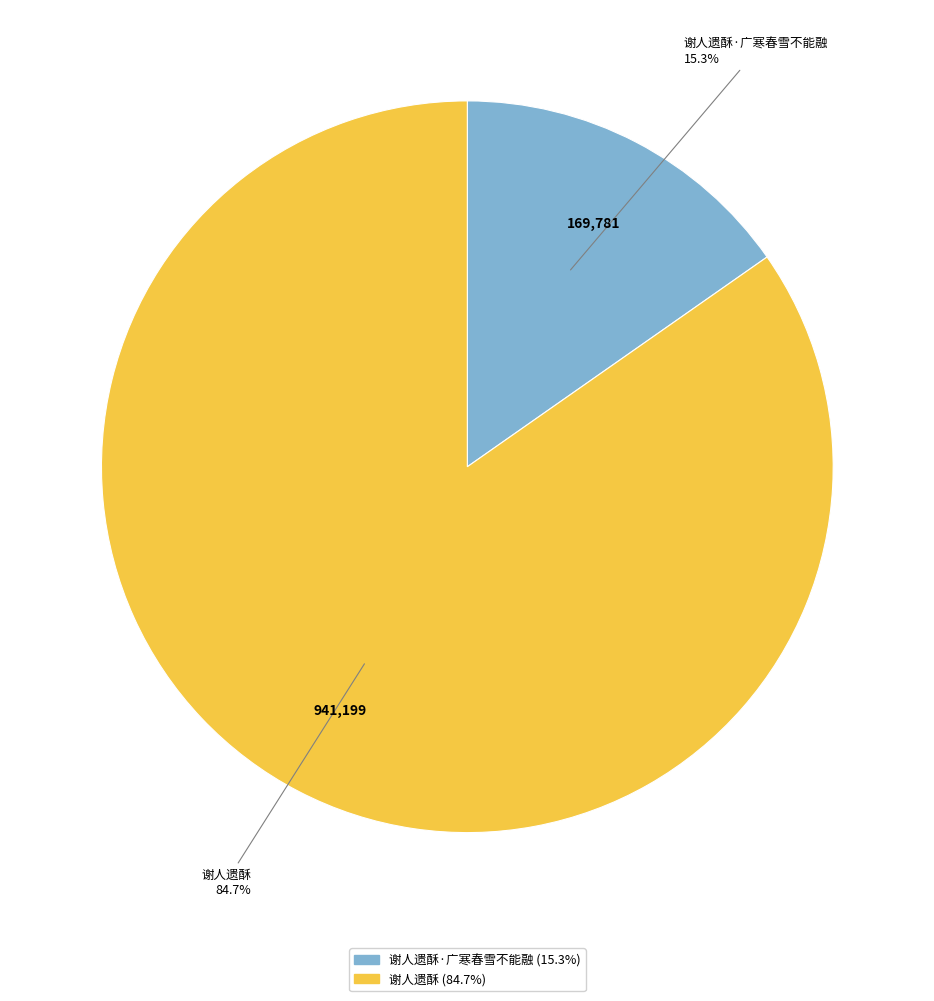

How many segments does this pie chart have?

2